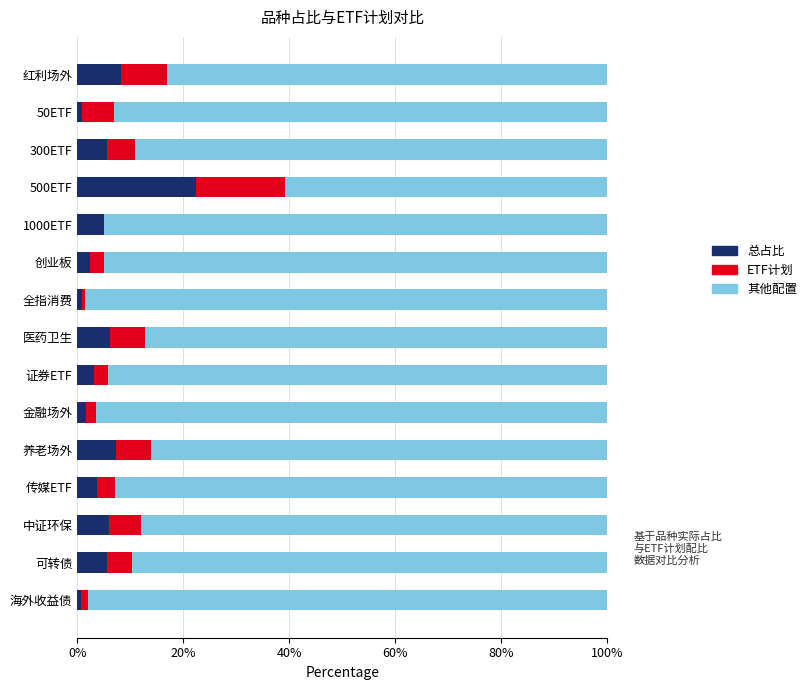

Which series has the largest total across all categories?

其他配置